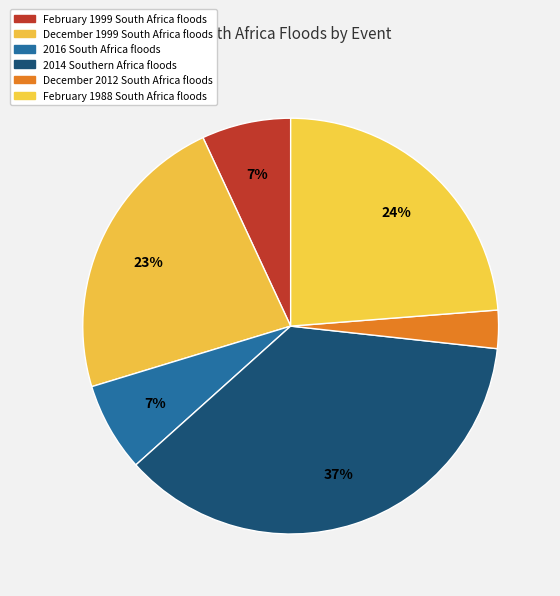

Is there any slice that represents more than half of the pie?

No